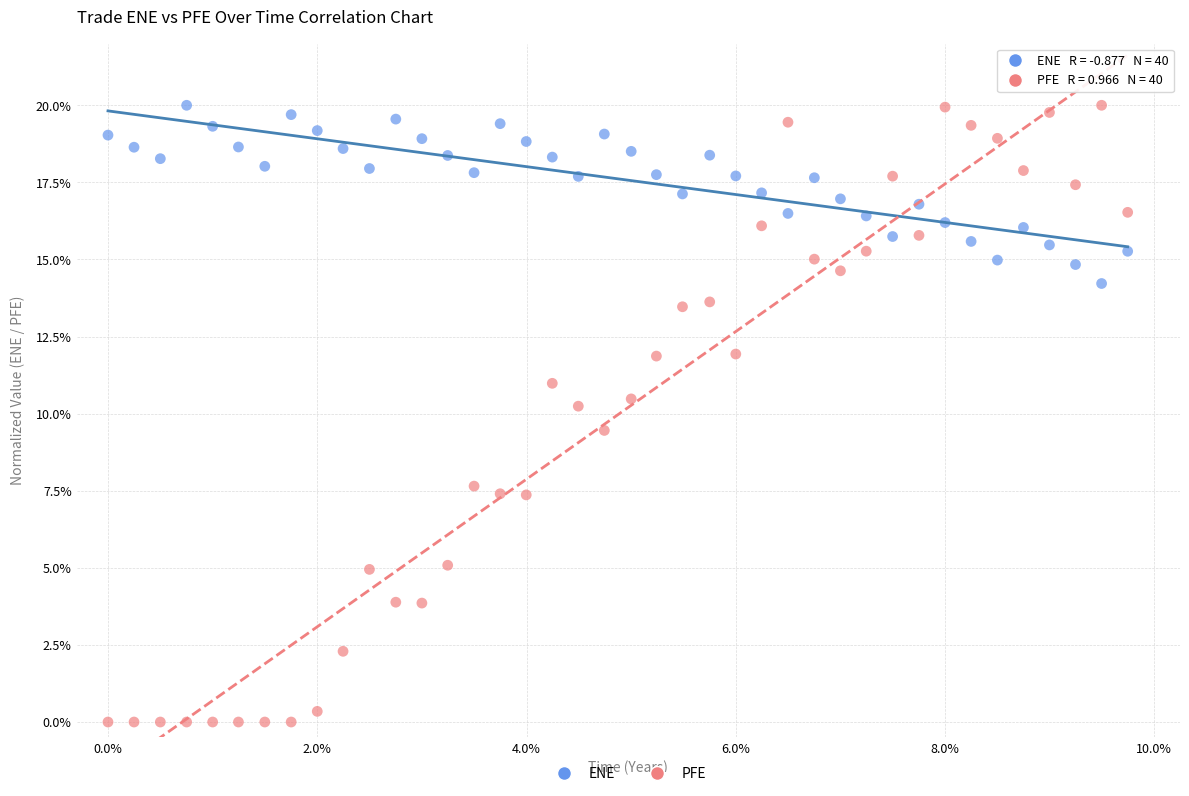

Which series has the widest spread of Y values?

PFE